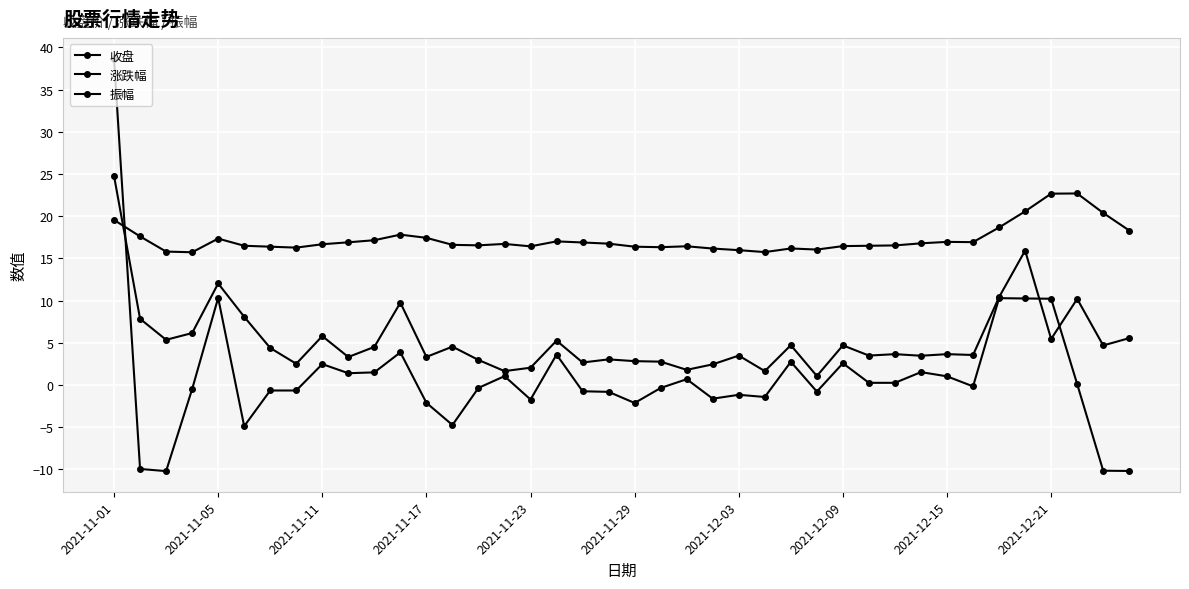

At which label does 收盘 first exceed 16?

2021-11-01